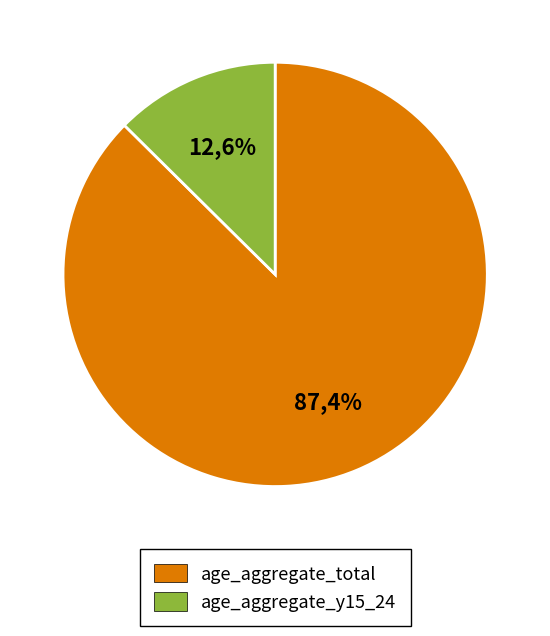

What is the smallest slice in the pie chart?

age_aggregate_y15_24